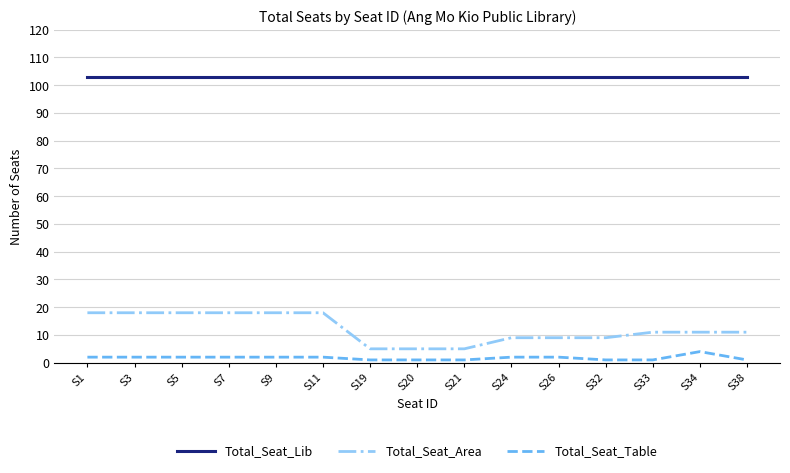

At S26, list the series in order from smallest to largest.

Total_Seat_Table, Total_Seat_Area, Total_Seat_Lib